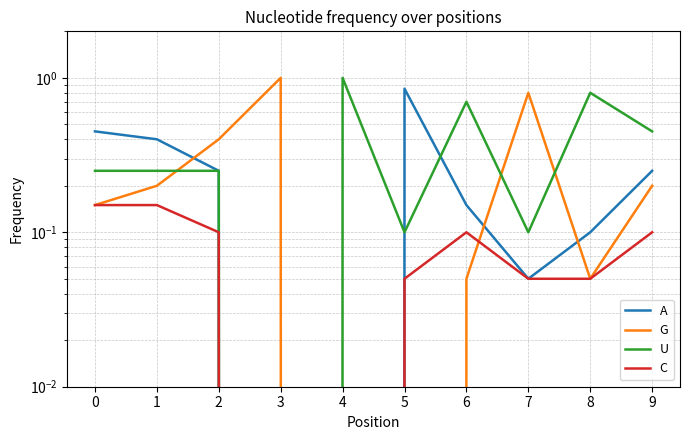

Does the chart have visible grid lines?

Yes